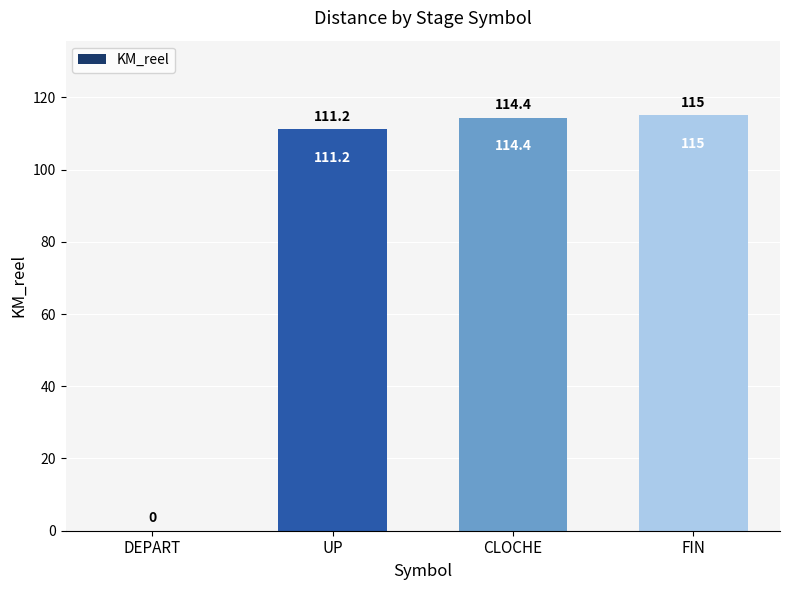

What is the sum of all values?

340.6